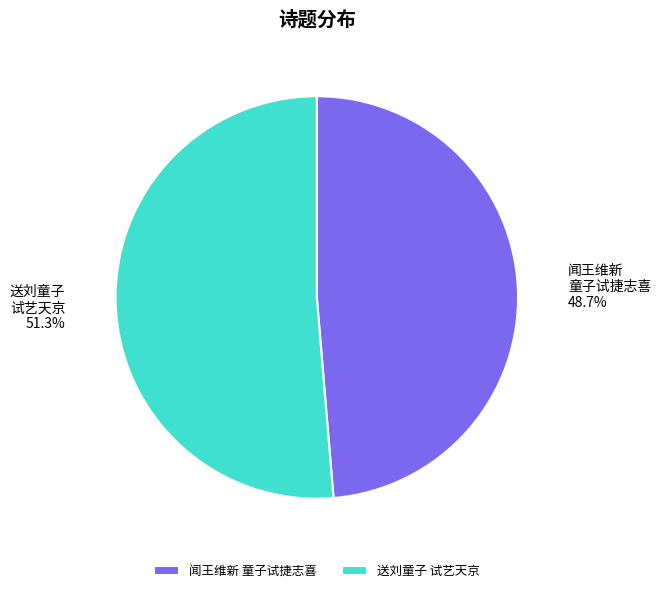

Does any single category account for the majority?

Yes